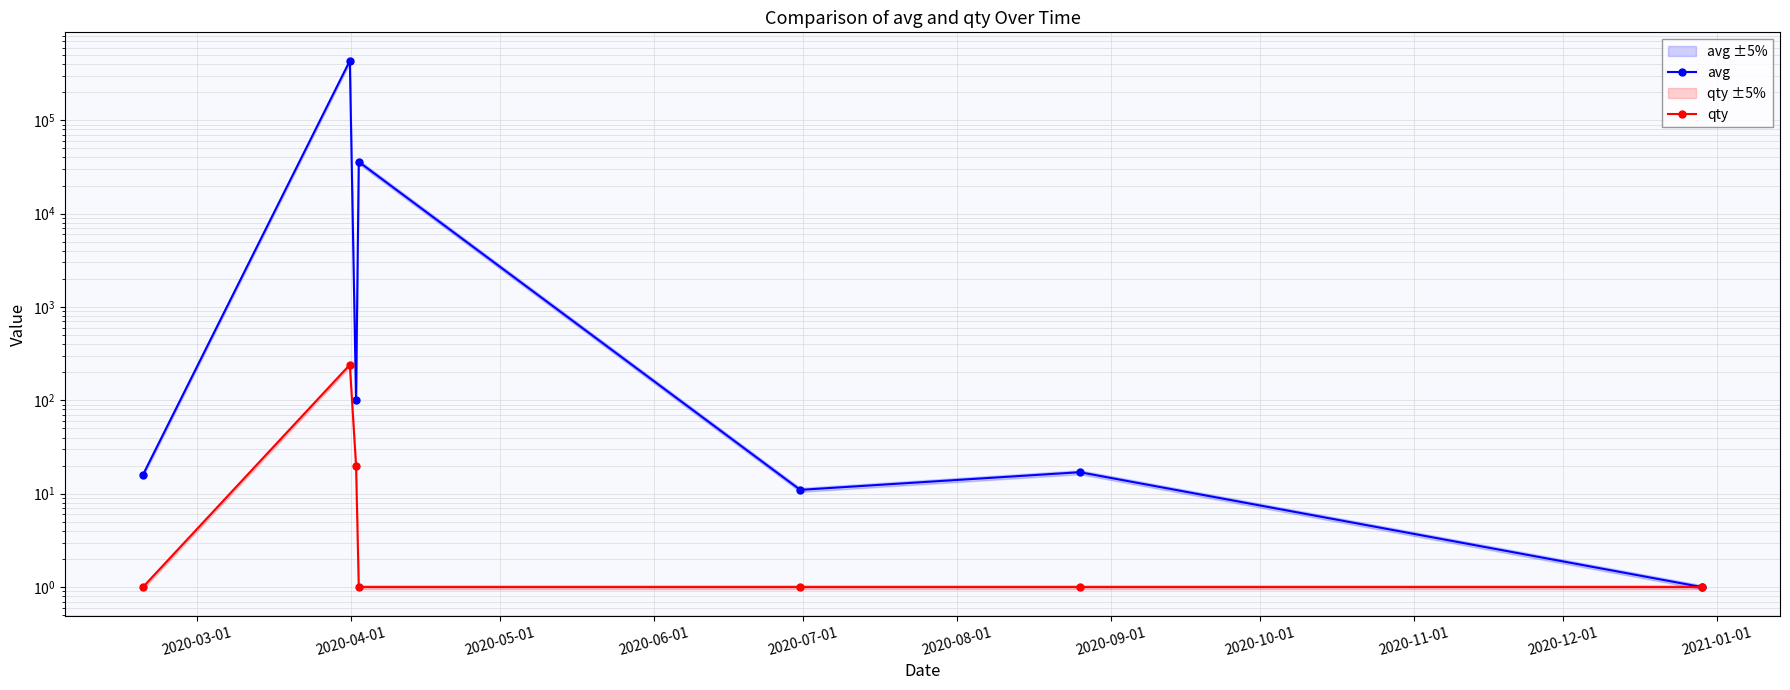

What is the maximum value shown in the chart?

433109